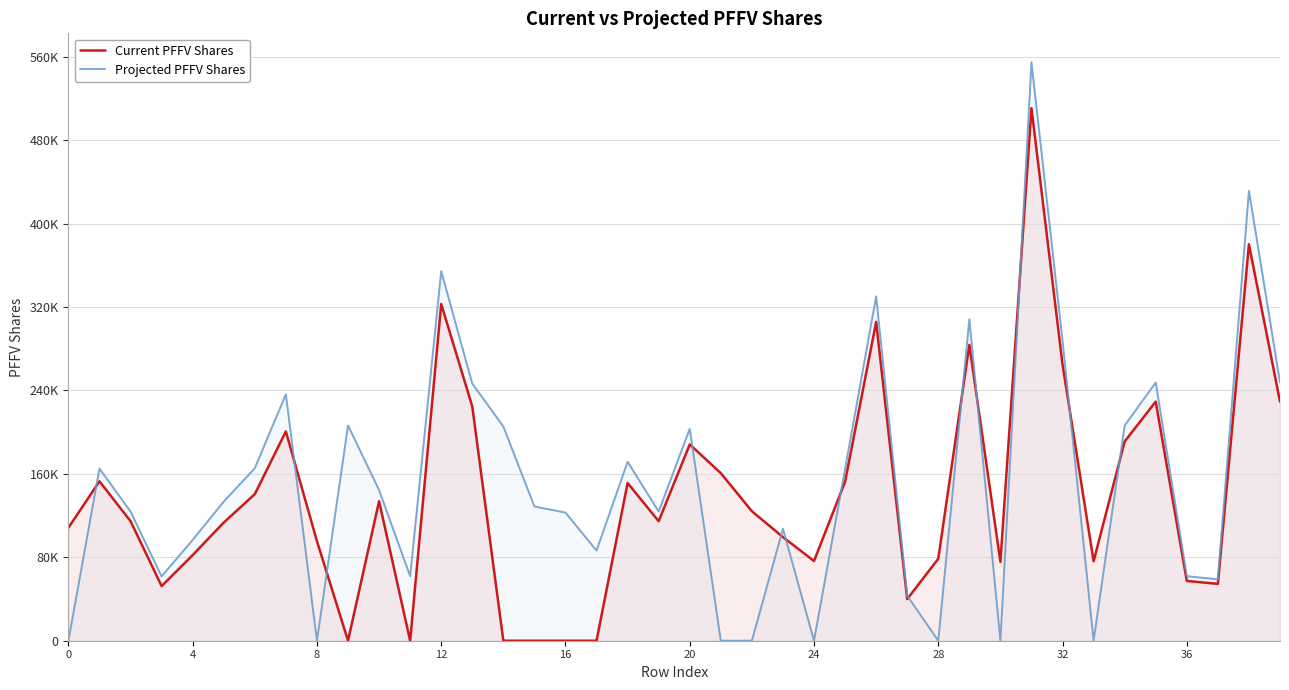

At which category is the sum across all series the highest?

31